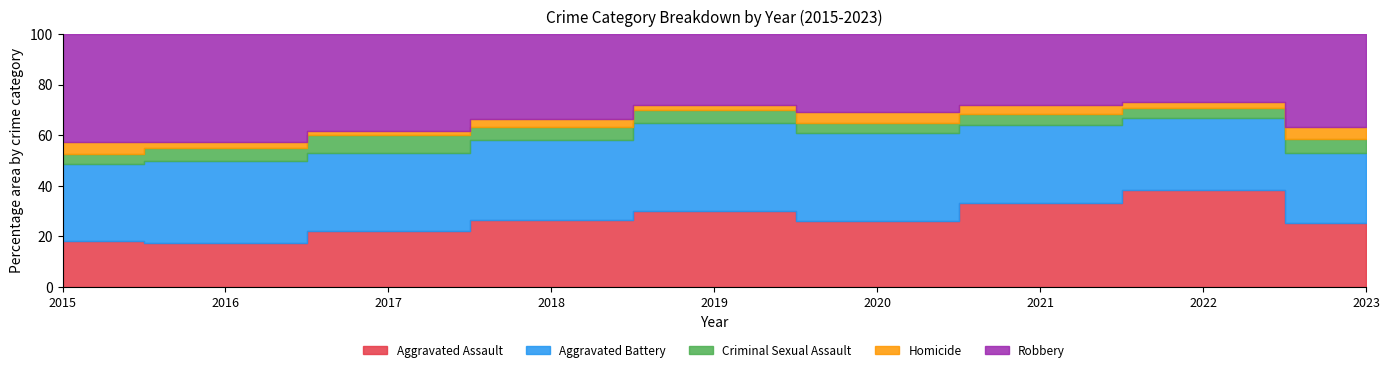

Reading right to left, list all the values displayed in this chart.

Aggravated Assault: 102	129	114	89	105	89	78	57	53
Aggravated Battery: 113	96	105	119	121	107	109	107	89
Criminal Sexual Assault: 23	12	15	14	18	17	24	17	12
Homicide: 18	8	12	14	6	11	6	8	13
Robbery: 150	91	96	106	98	114	135	140	125